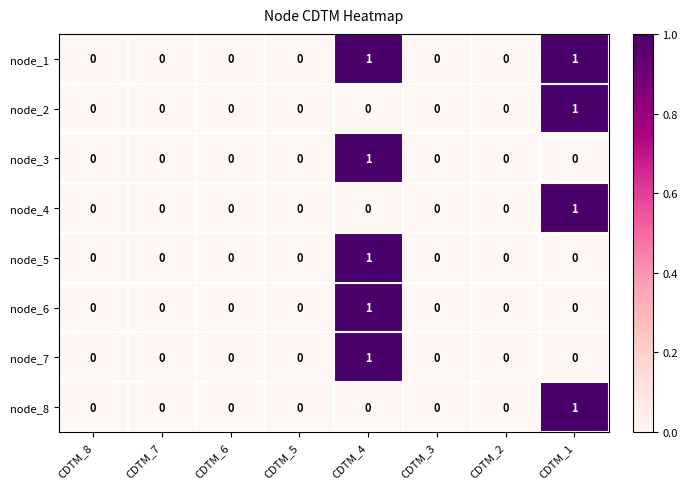

How many node_8 values are between 0 and 1?

8